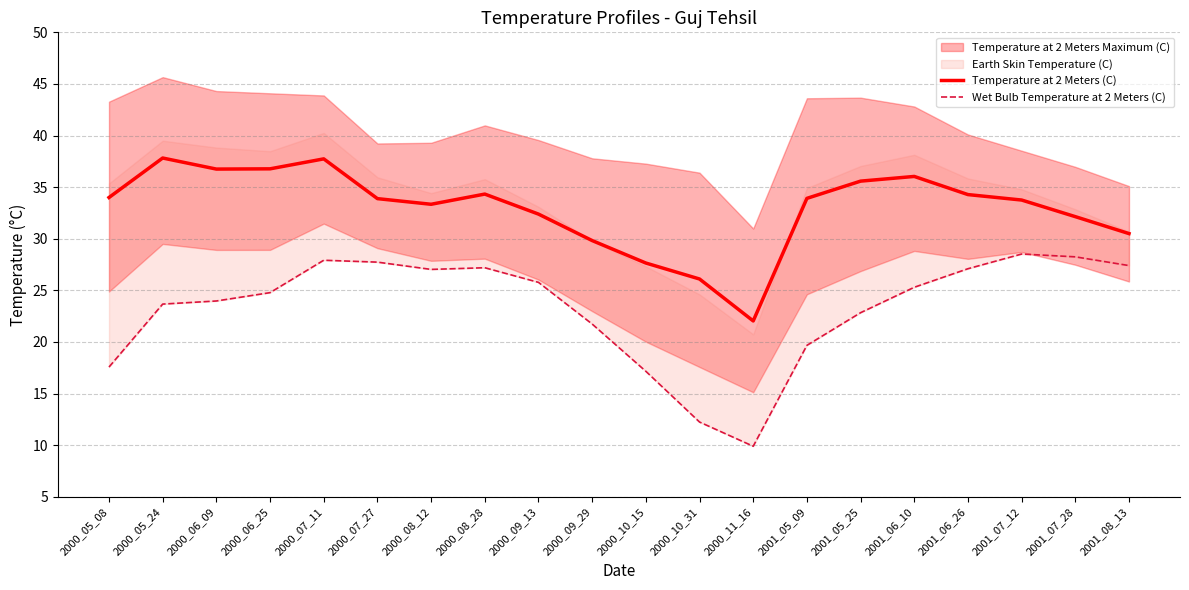

Between 2000_06_09 and 2001_08_13, which is larger?

2000_06_09